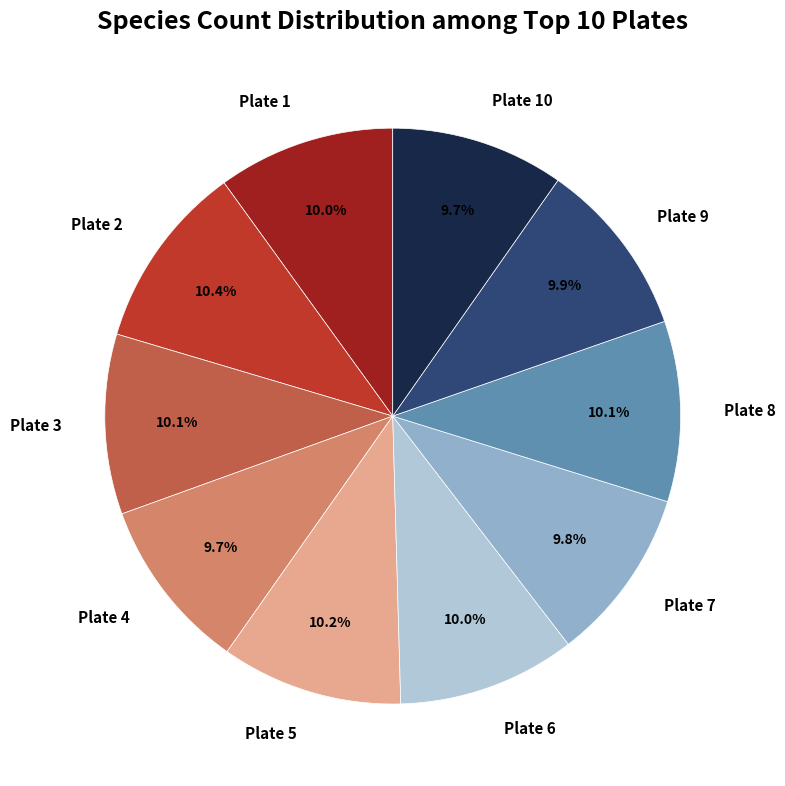

Is there a majority slice in this chart?

No